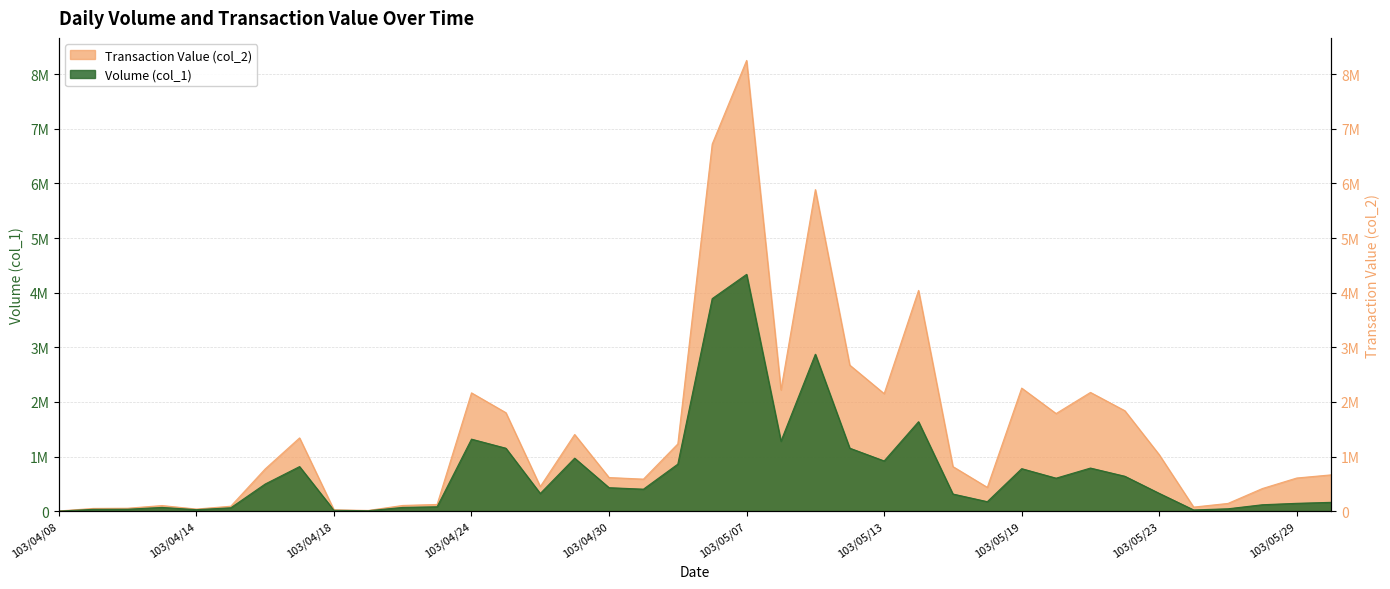

Which series has the largest range (max minus min)?

Transaction Value (col_2)